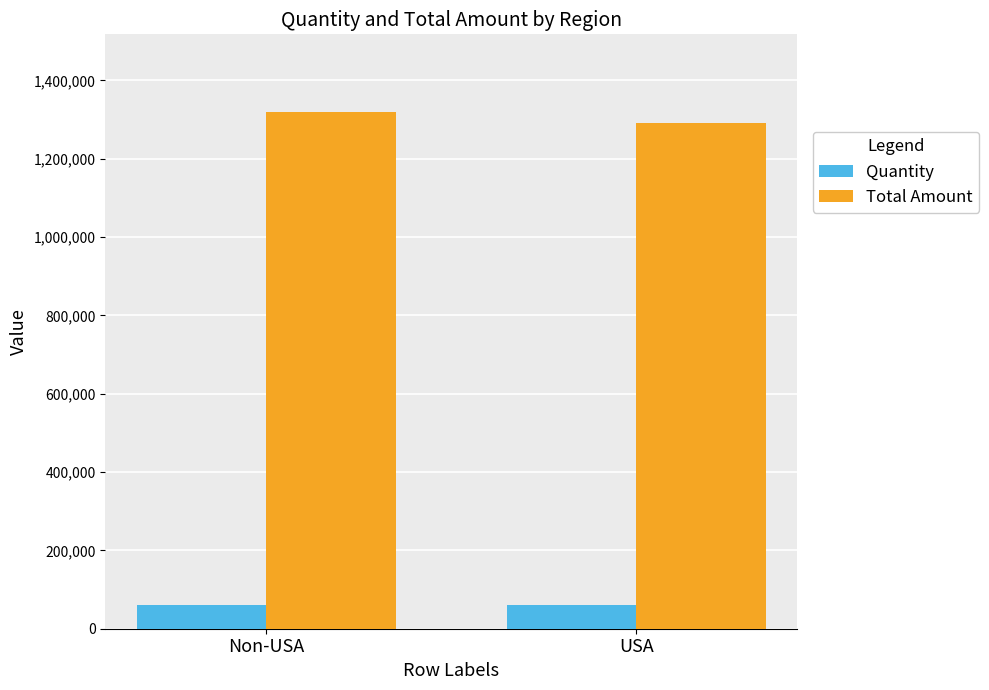

At how many categories does at least one series exceed 451308?

2